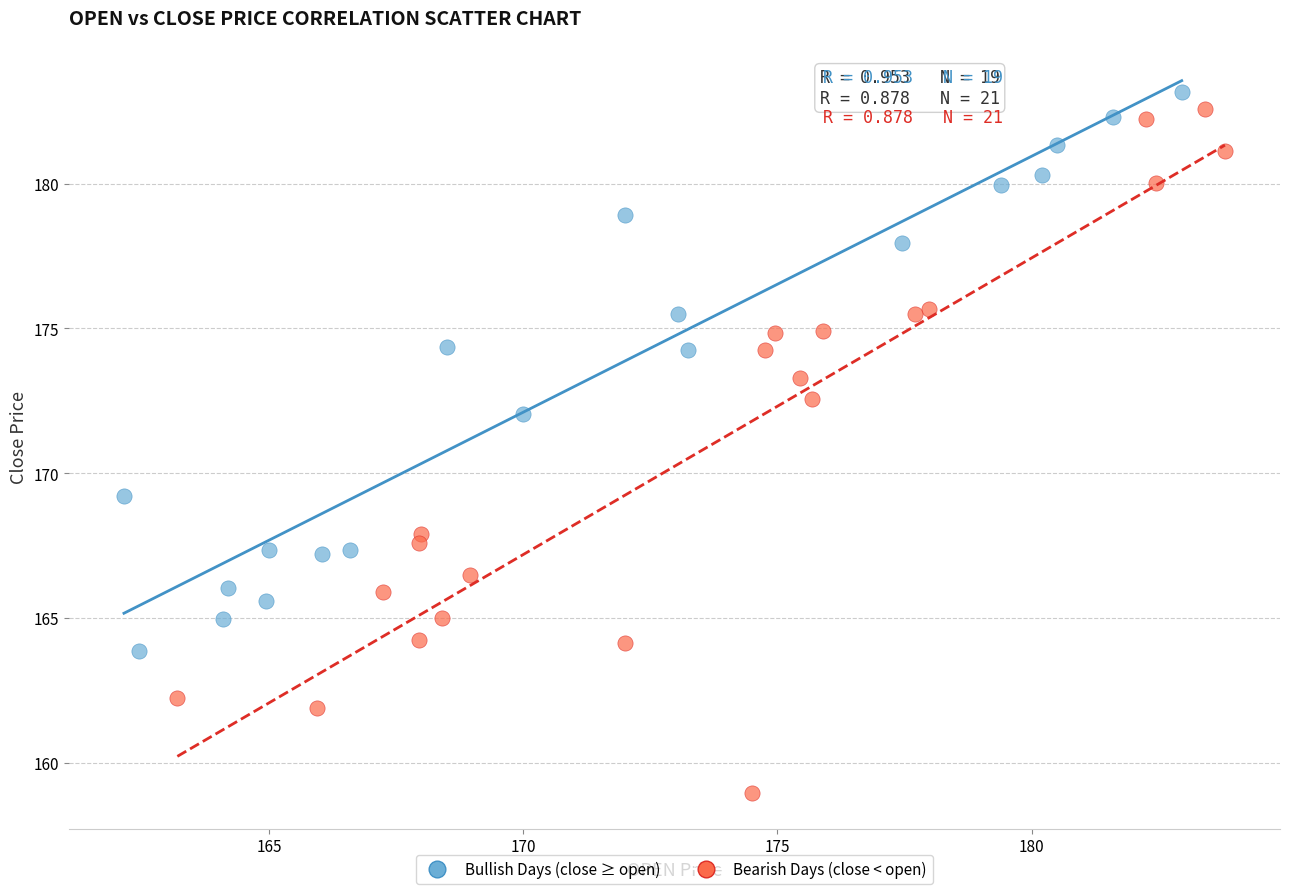

Which series has the widest spread of Y values?

Bearish Days (close < open)